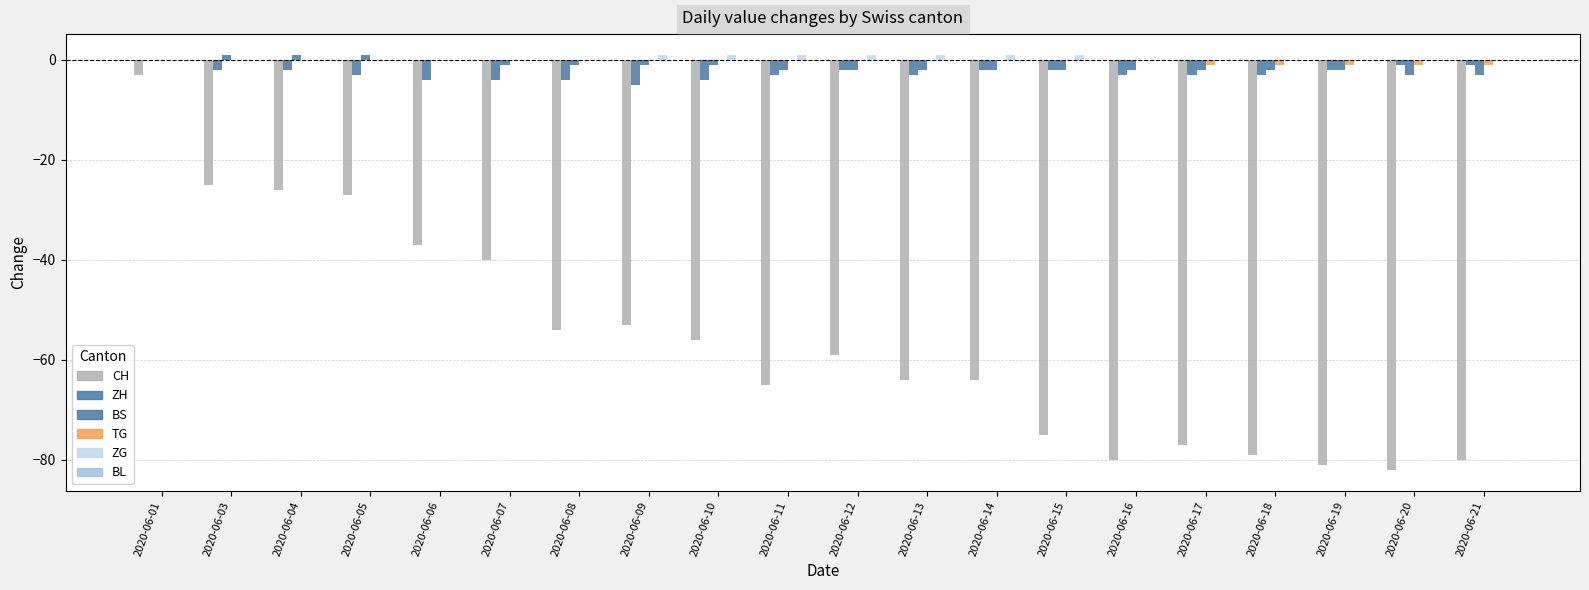

Which has a higher value, 2020-06-07 or 2020-06-04?

2020-06-04